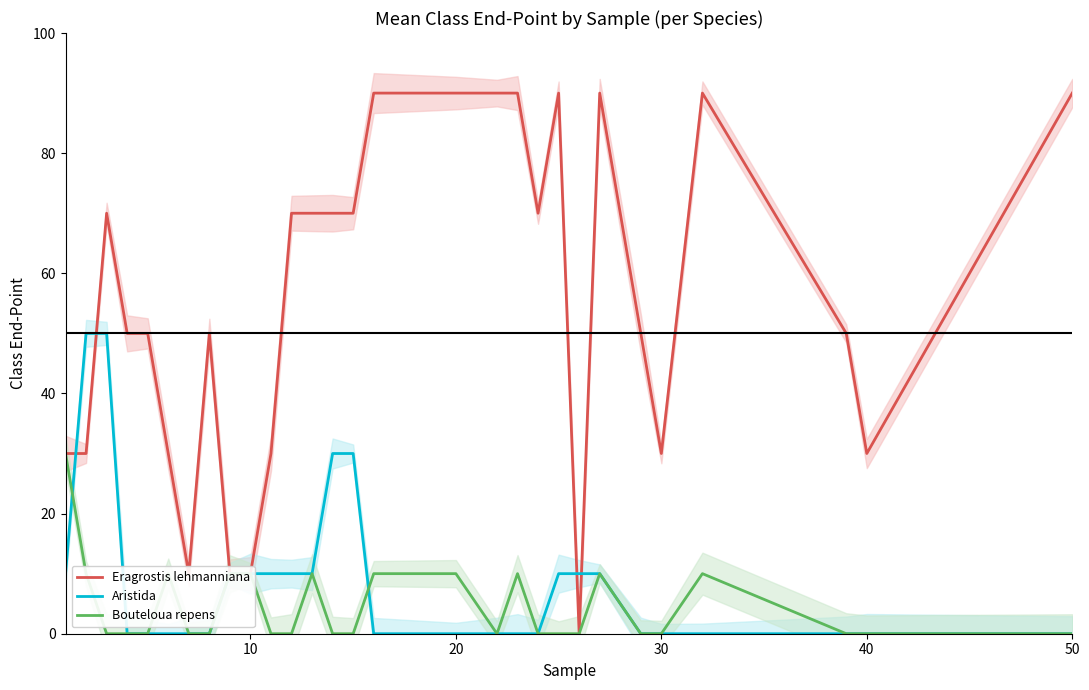

What is the sum of the Aristida values at 0 and 17?

10